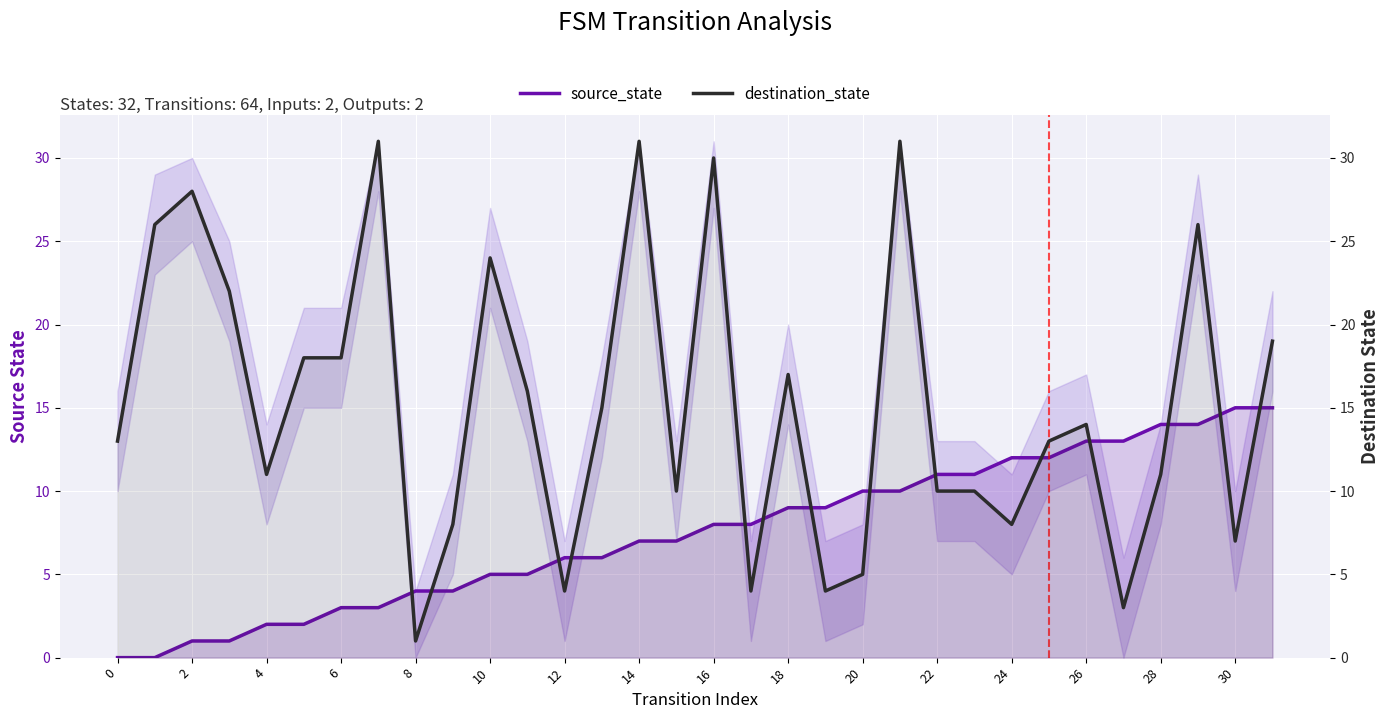

In destination_state, how many points are higher than both neighbors (excluding endpoints)?

9